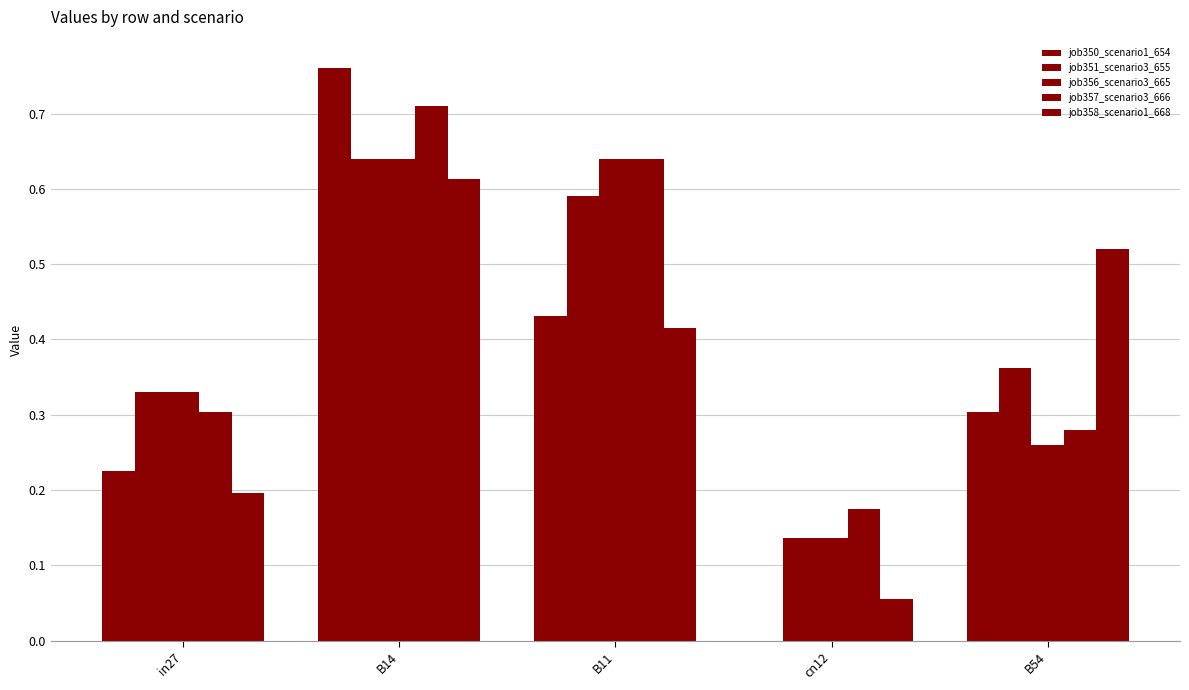

Which series changed the most between in27 and B14?

job350_scenario1_654